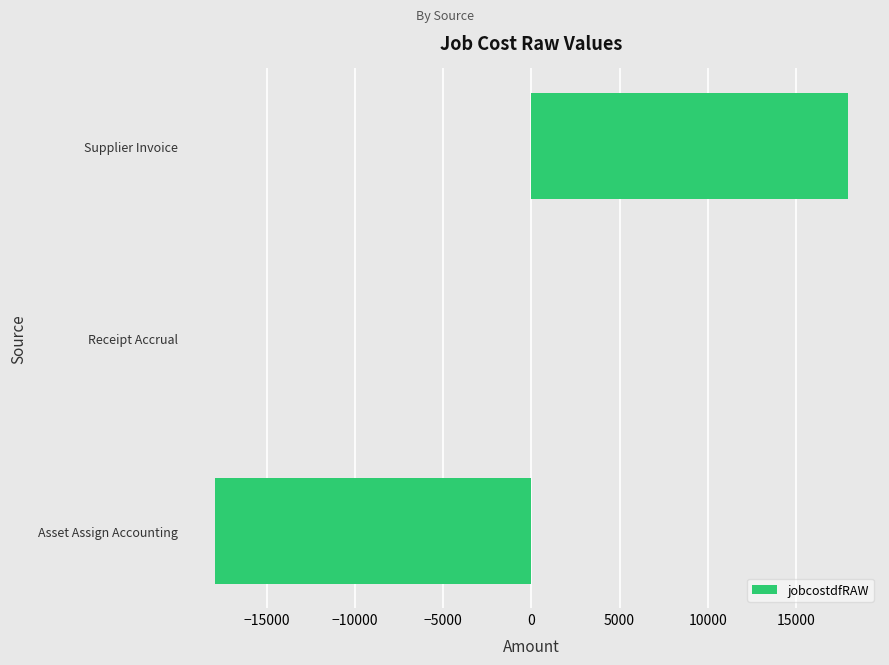

Which category has the highest value across all series?

Supplier Invoice